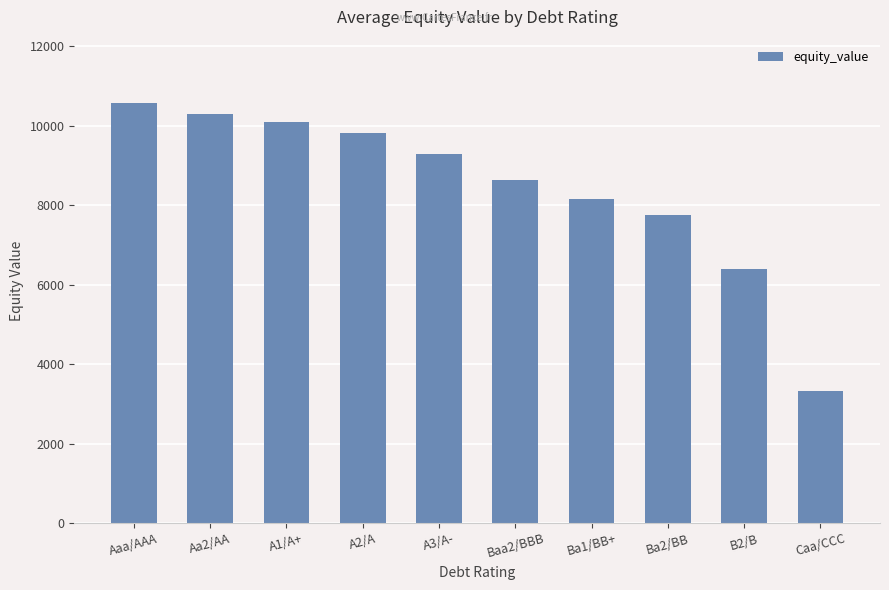

What is the value of the 7th bar from the left?

8157